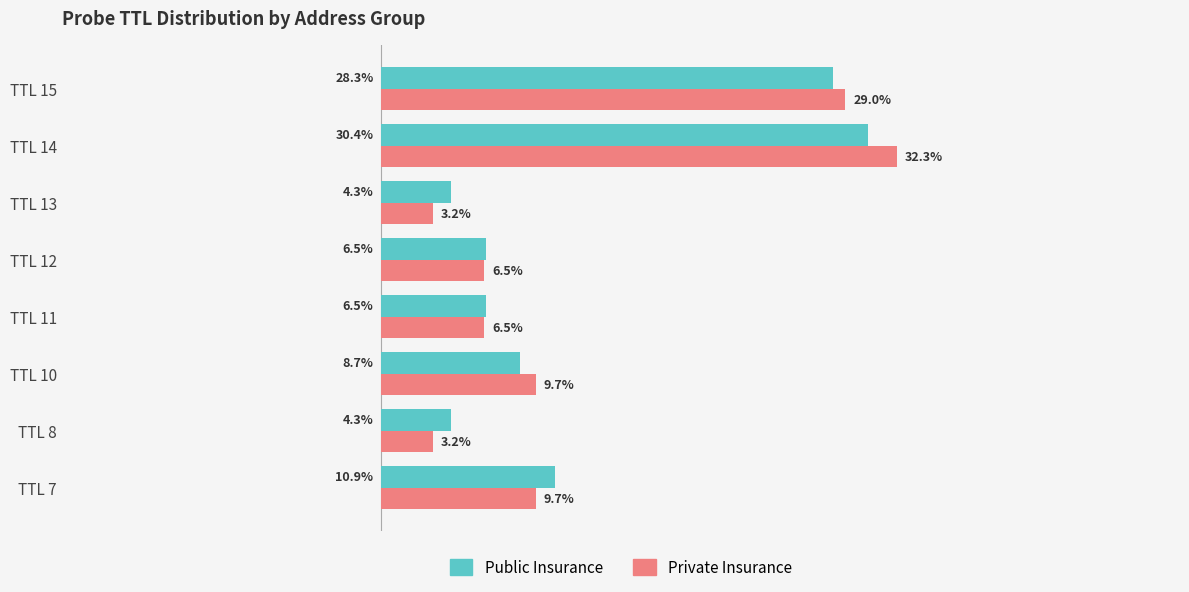

Which category has the highest value across all series?

TTL 14